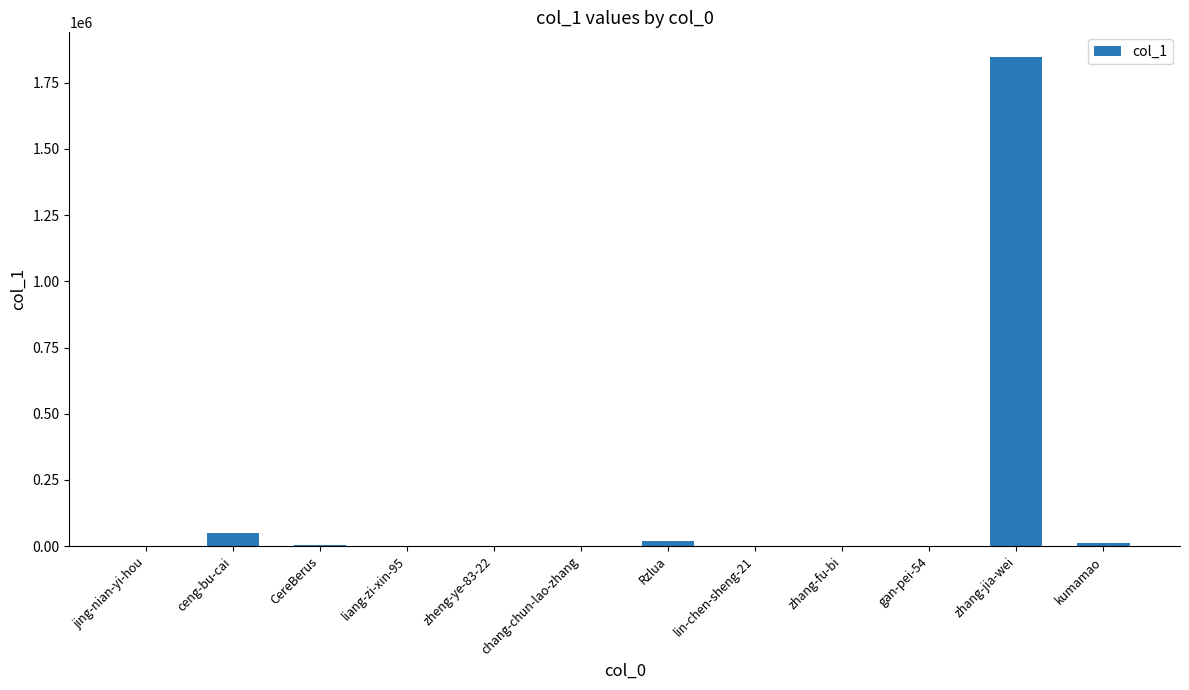

At which category does the chart reach its peak across all series?

zhang-jia-wei